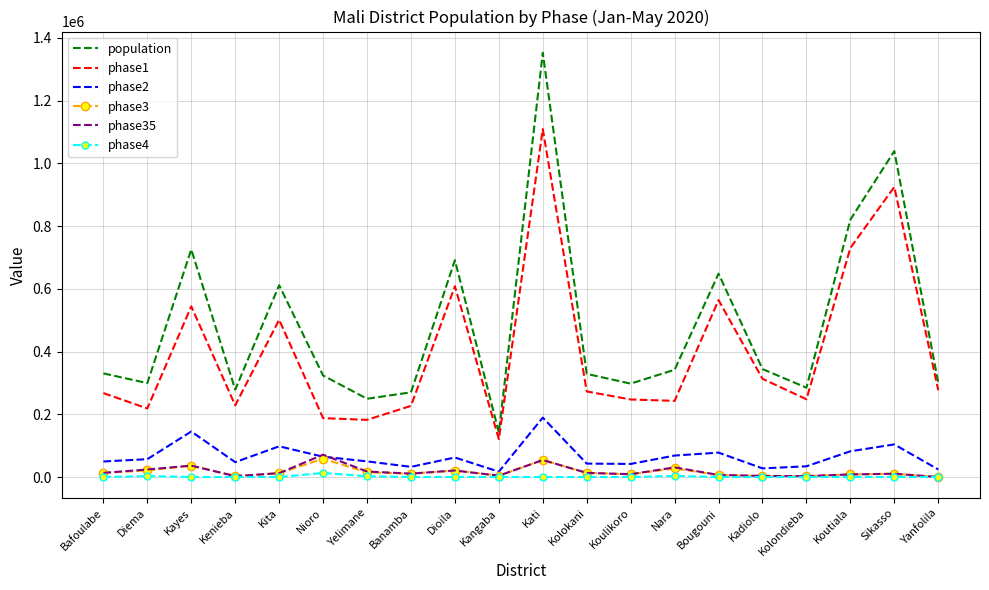

Which series changed the most between Diema and Bougouni?

population